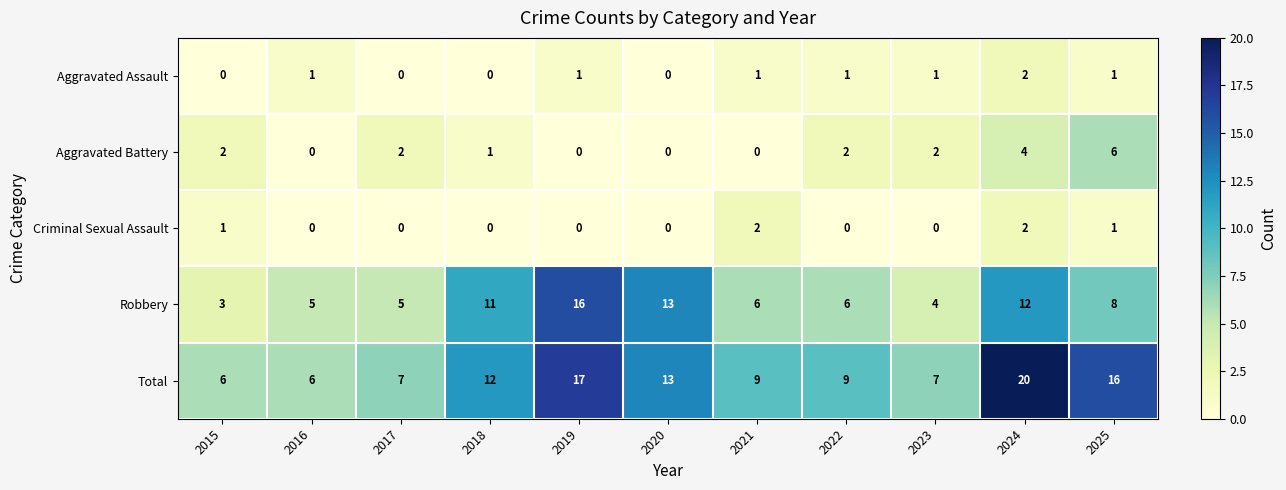

Which series has the largest total across all categories?

Total